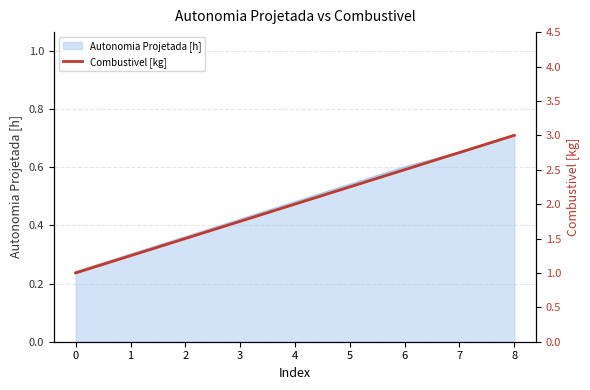

What is the minimum value shown in the chart?

1.0